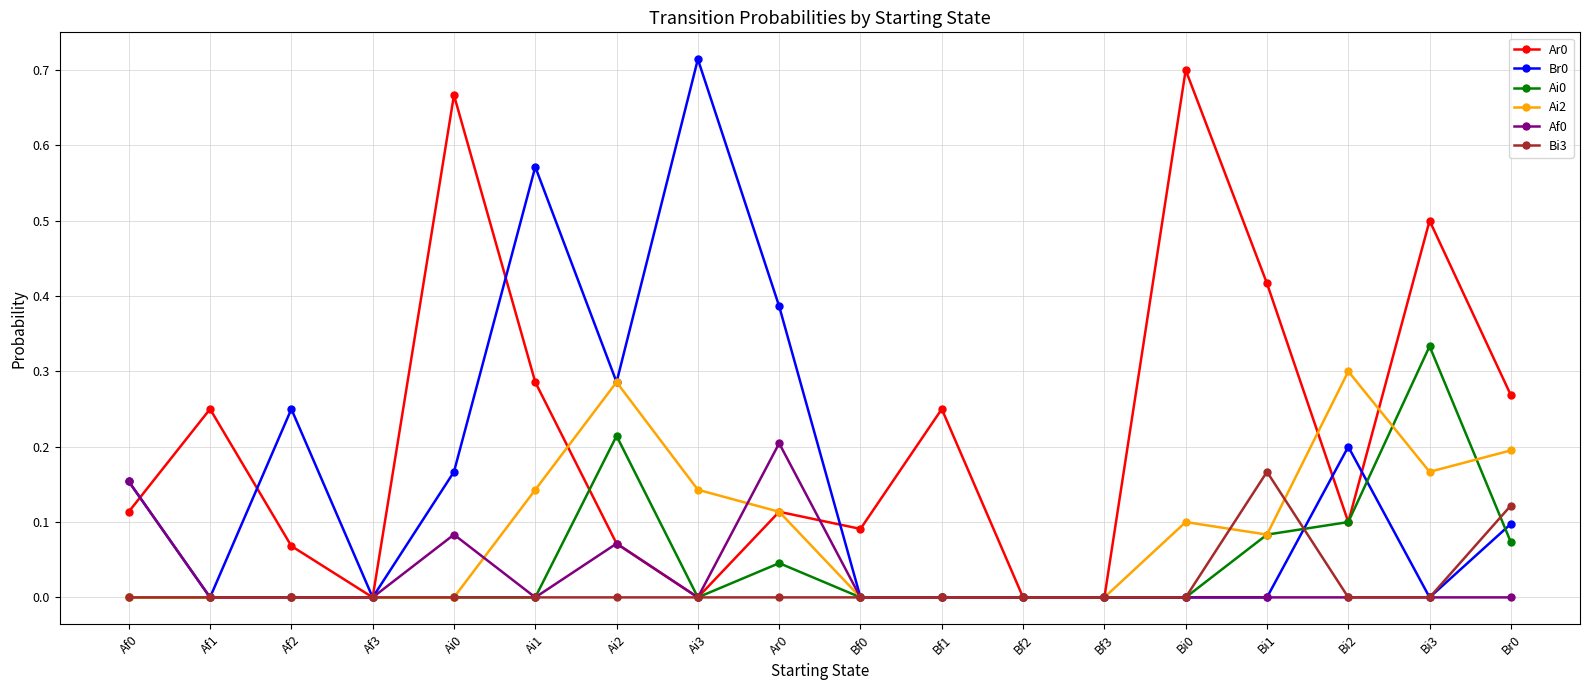

How many lines are shown in the chart?

6